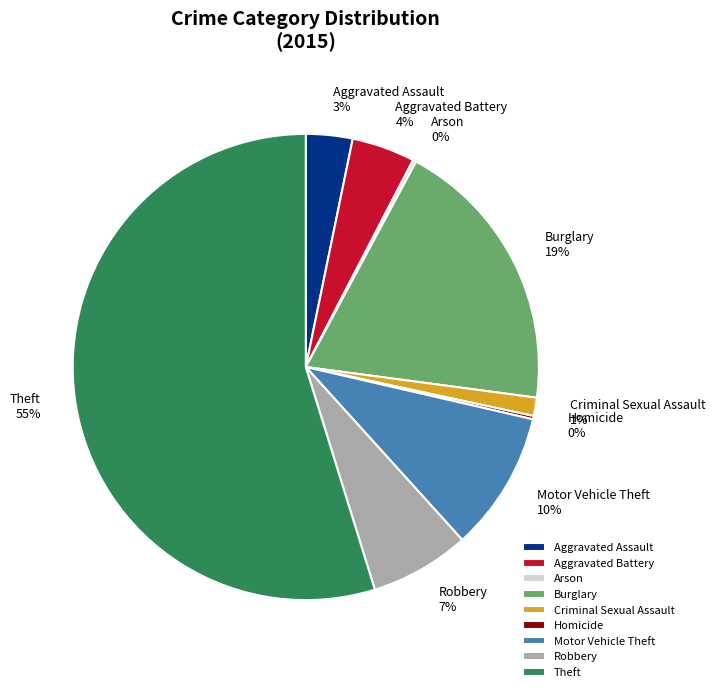

Which has a higher value, Robbery or Burglary?

Burglary